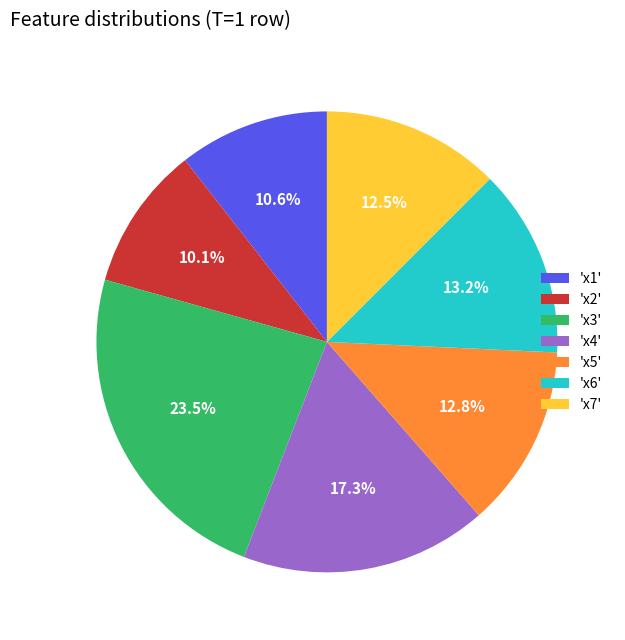

How many slices are in this pie chart?

7